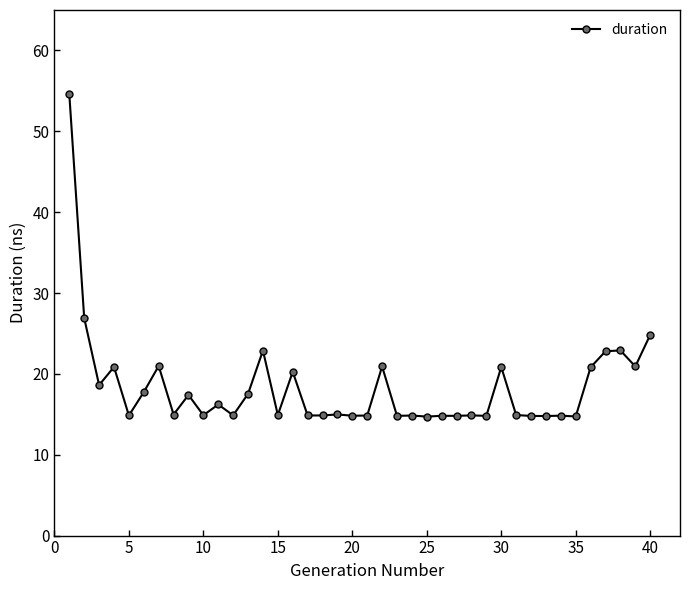

True or false: the data has more than 2 interior local peaks.

True